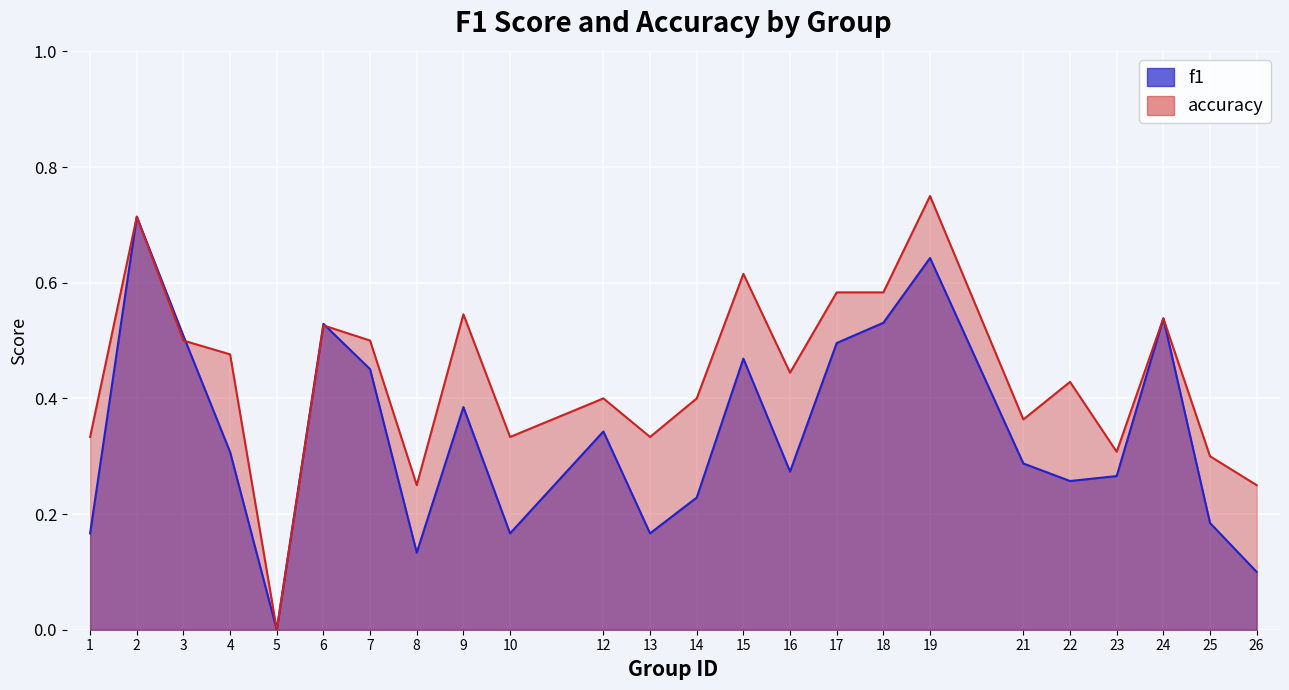

What is the difference between the accuracy values at 18 and 3?

0.1